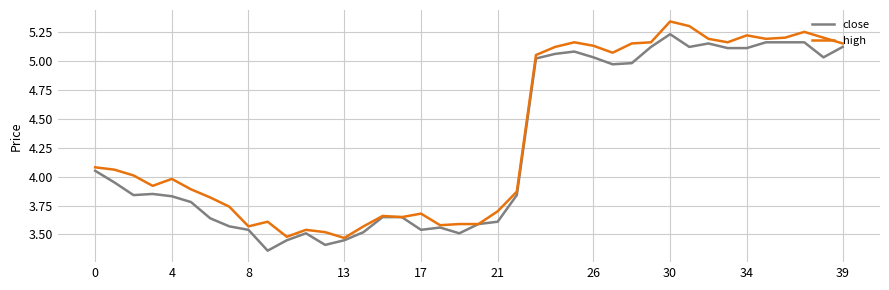

List the series in order of their peak value, lowest first.

close, high